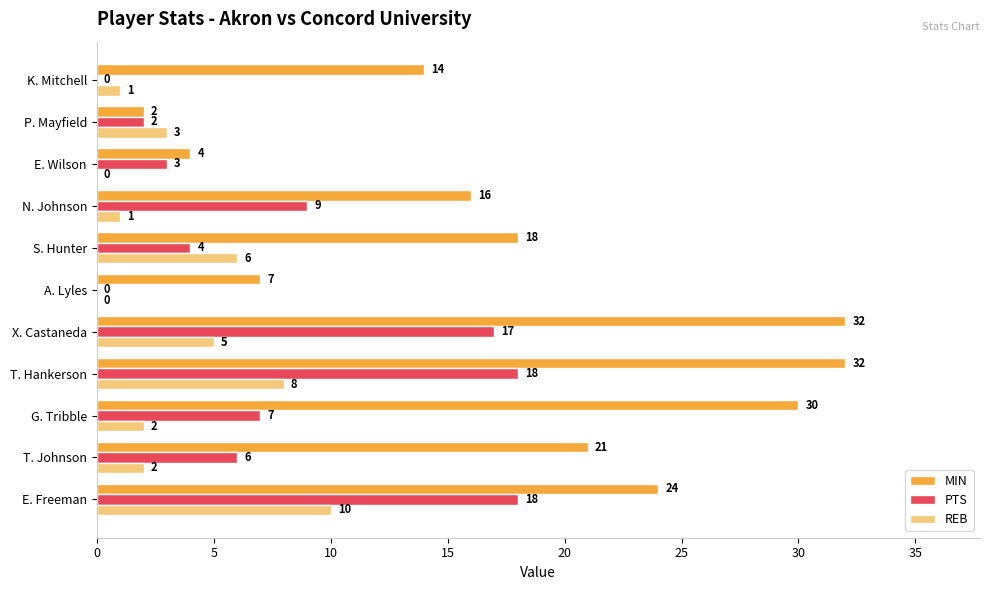

Which series changed the most between X. Castaneda and E. Wilson?

MIN